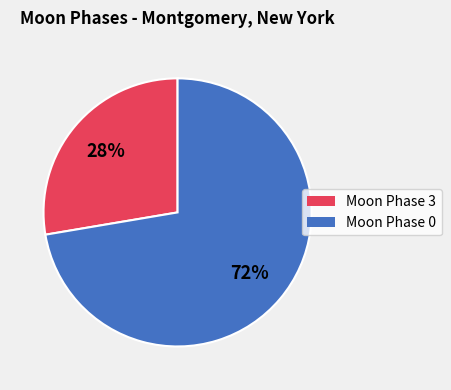

Does any single category account for the majority?

Yes